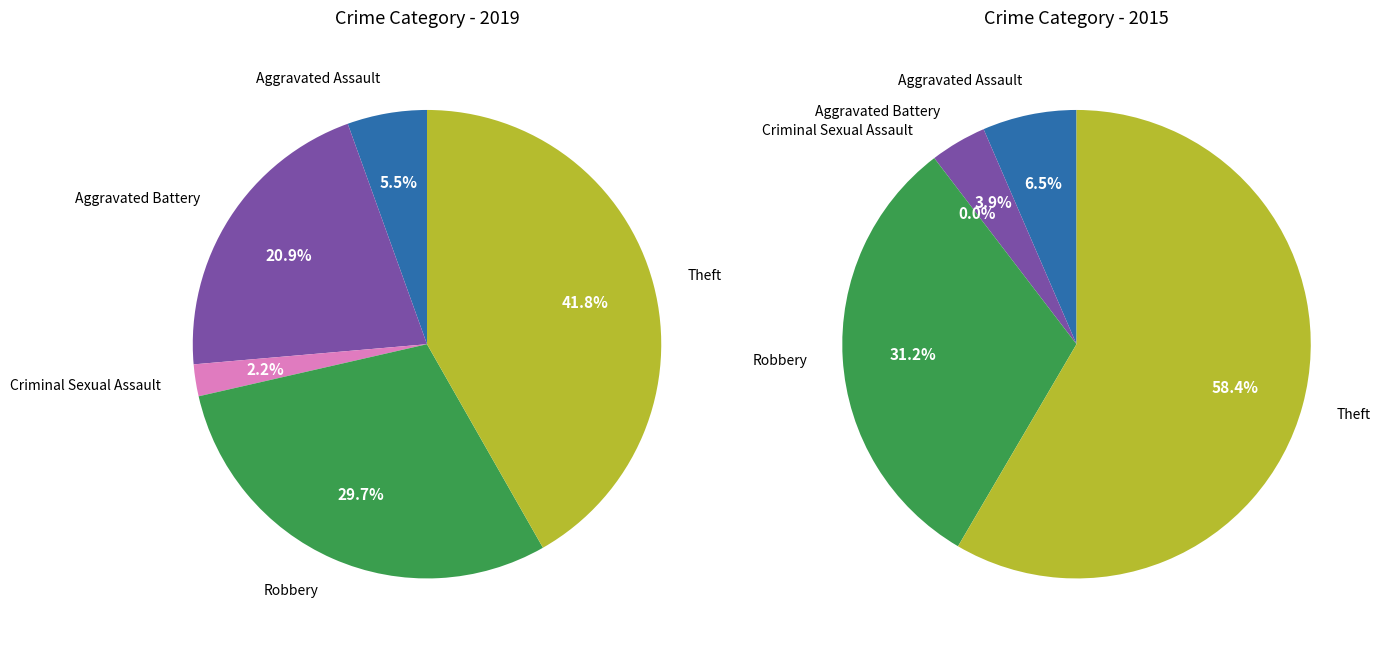

Rank the categories by value from highest to lowest.

Theft, Robbery, Aggravated Battery, Aggravated Assault, Criminal Sexual Assault